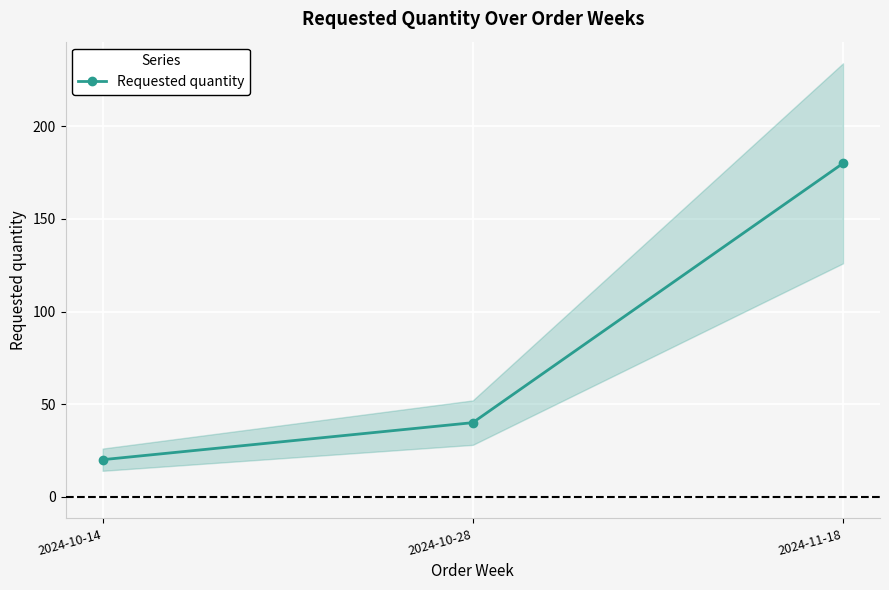

Reading left to right, what are all the values shown in this chart?

20	40	180